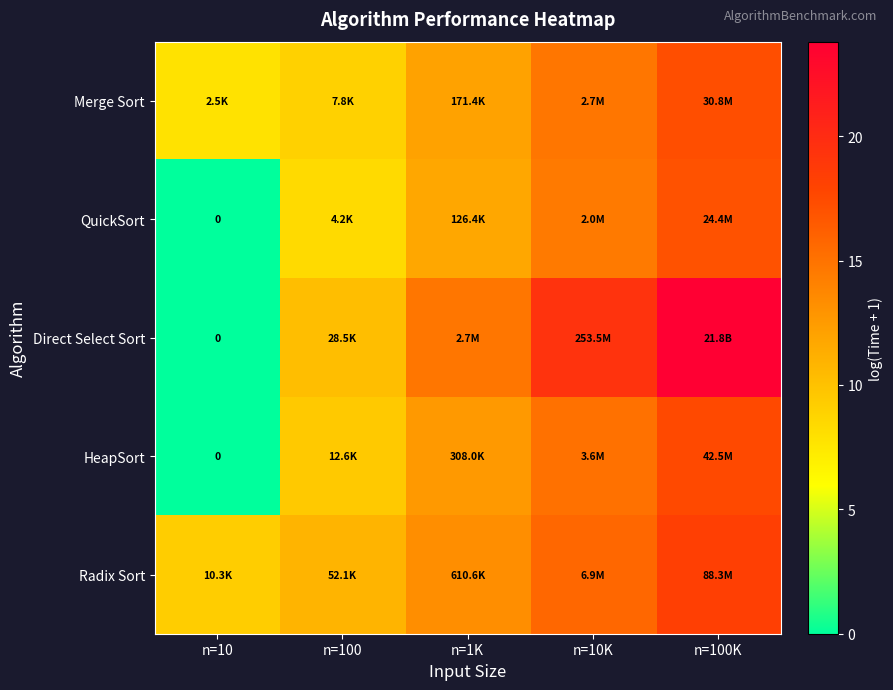

Rank the series at n=100 from highest to lowest value.

Radix Sort, Direct Select Sort, HeapSort, Merge Sort, QuickSort